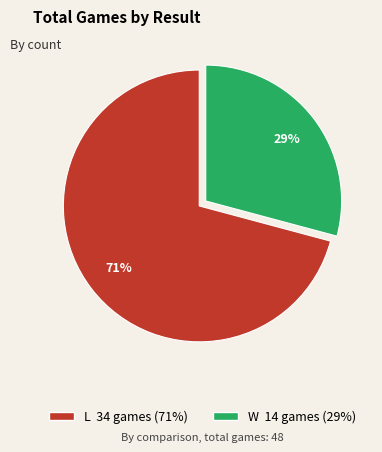

Is L the majority of the pie?

Yes